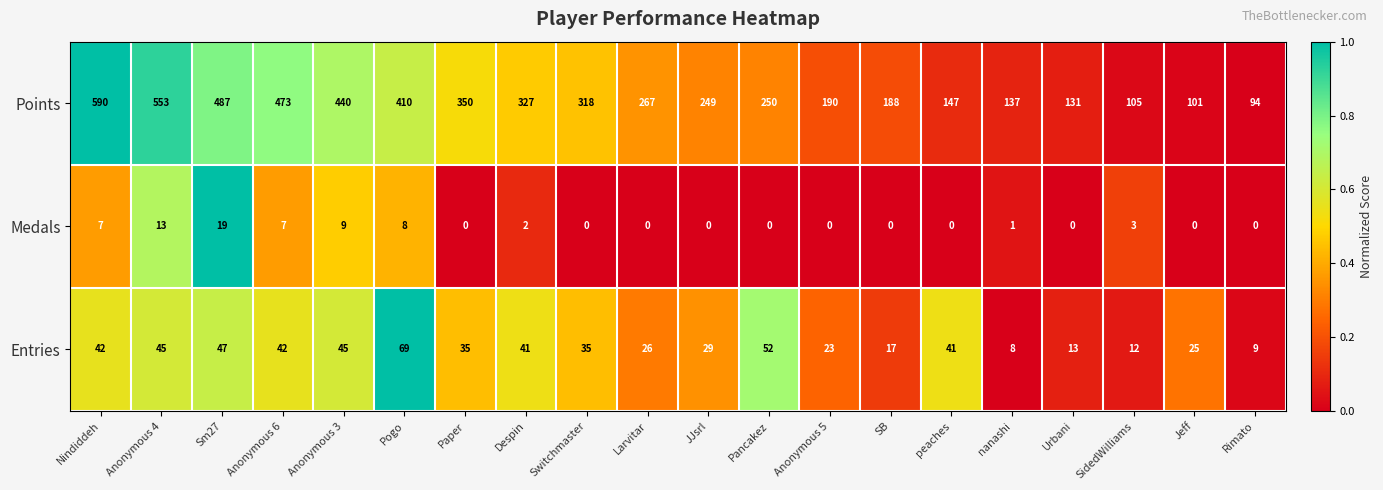

Rank the series at Anonymous 3 from lowest to highest value.

Medals, Entries, Points